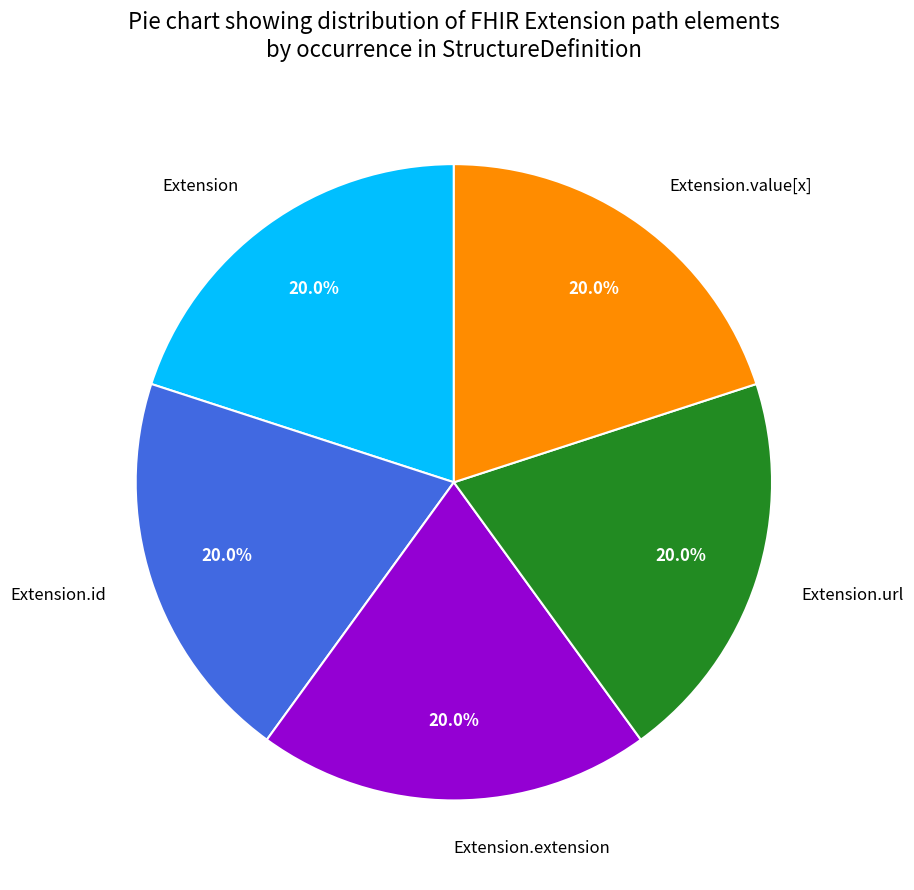

What percentage is the Extension.url slice, to the nearest percent?

20%